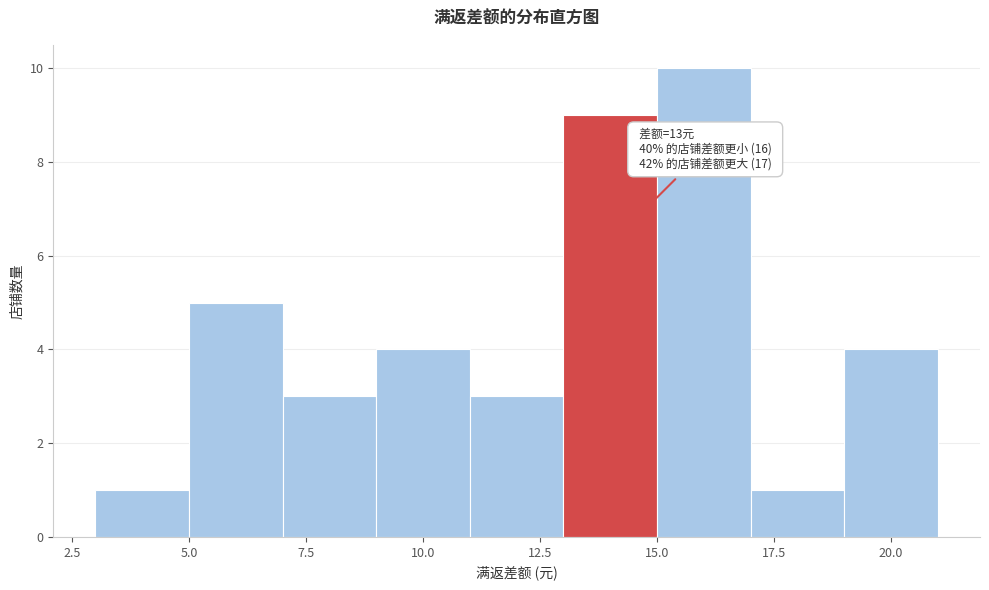

Which range on the x-axis has the tallest bar?

15 to 17